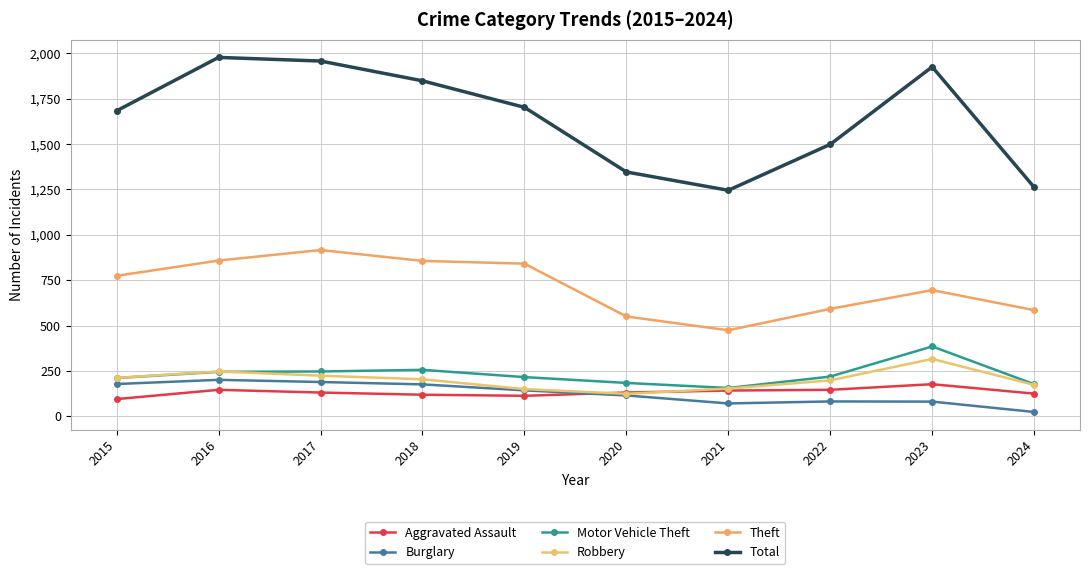

How many categories are shown in the chart?

10